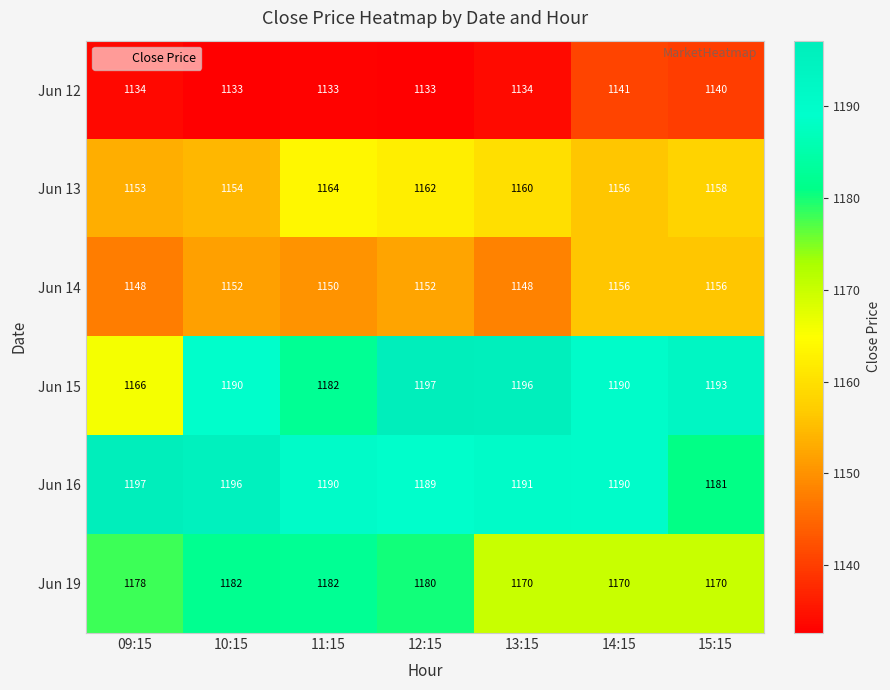

Where is Jun 13 nearest to the value 1158?

15:15